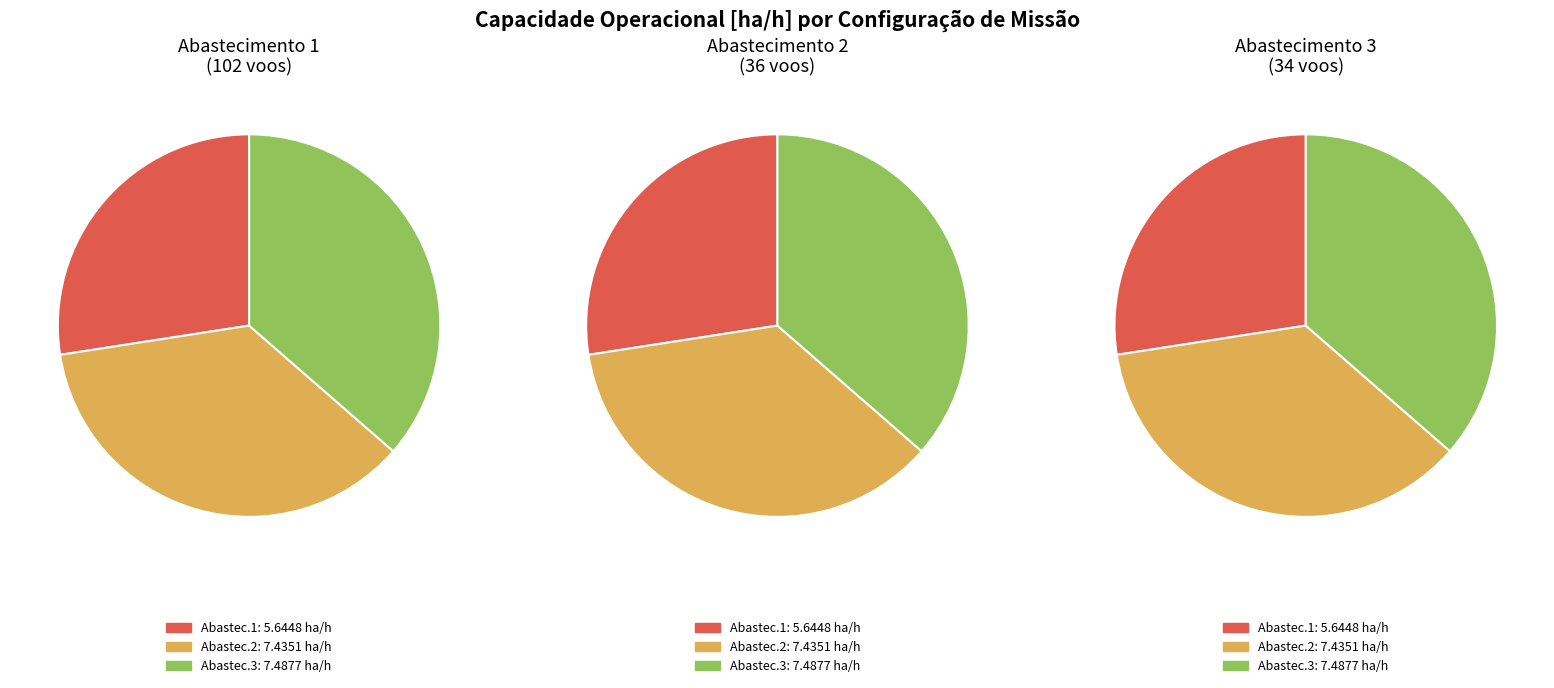

Combined, do Row 1 (36 voos) and Row 2 (34 voos) account for over 50%?

Yes